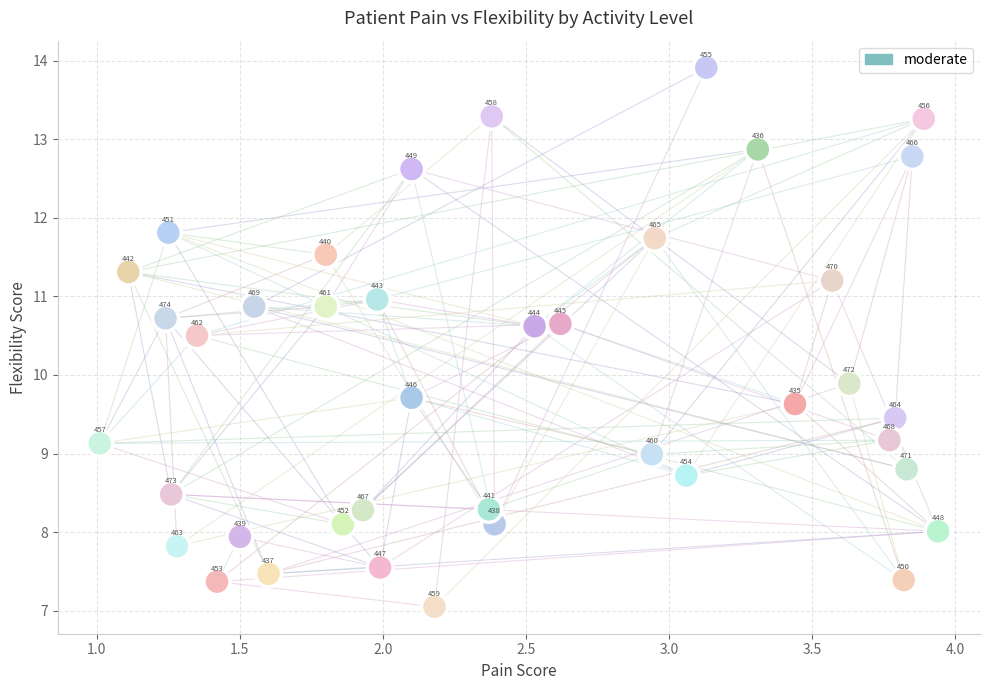

What Y value in the scatter plot is closest to 10?

9.9